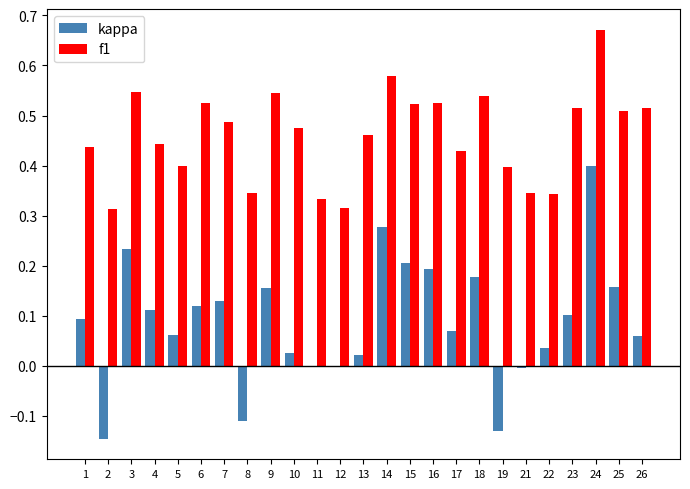

How many categories are shown in the chart?

25